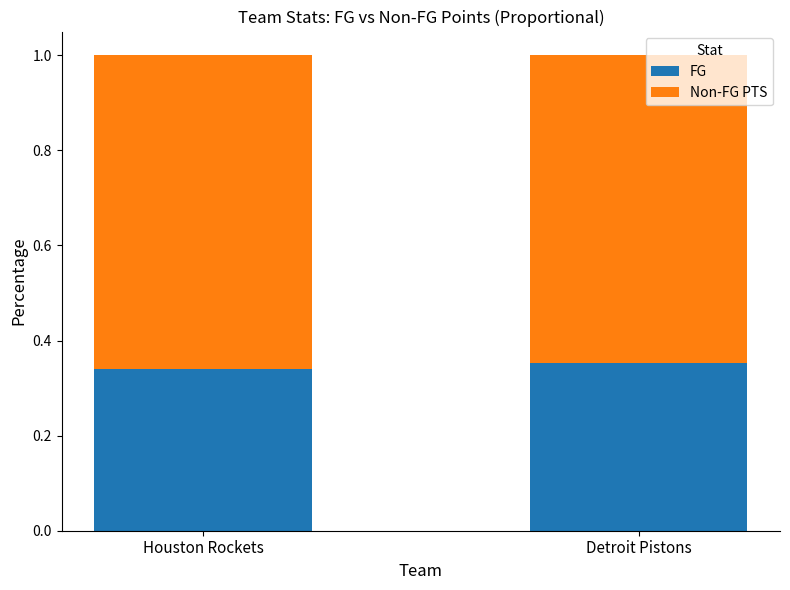

What is the total value across all series at Houston Rockets?

1.0